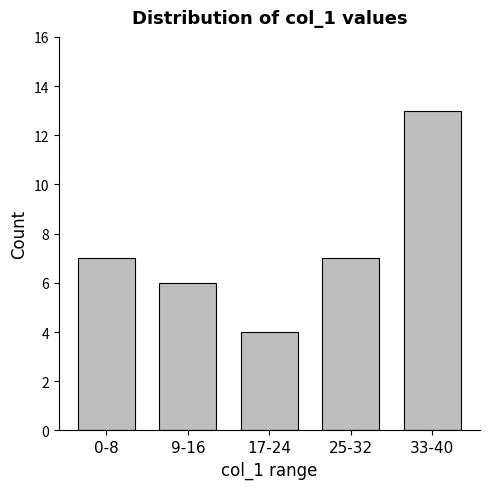

Which has a higher value, 9-16 or 17-24?

9-16